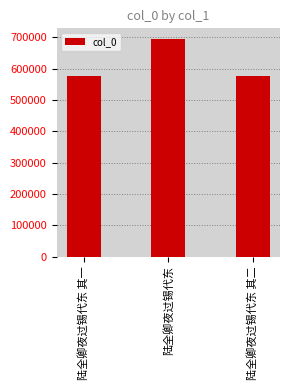

The chart shows a value of 575182 at 陆全卿夜过锡代东 其二. True or false?

True